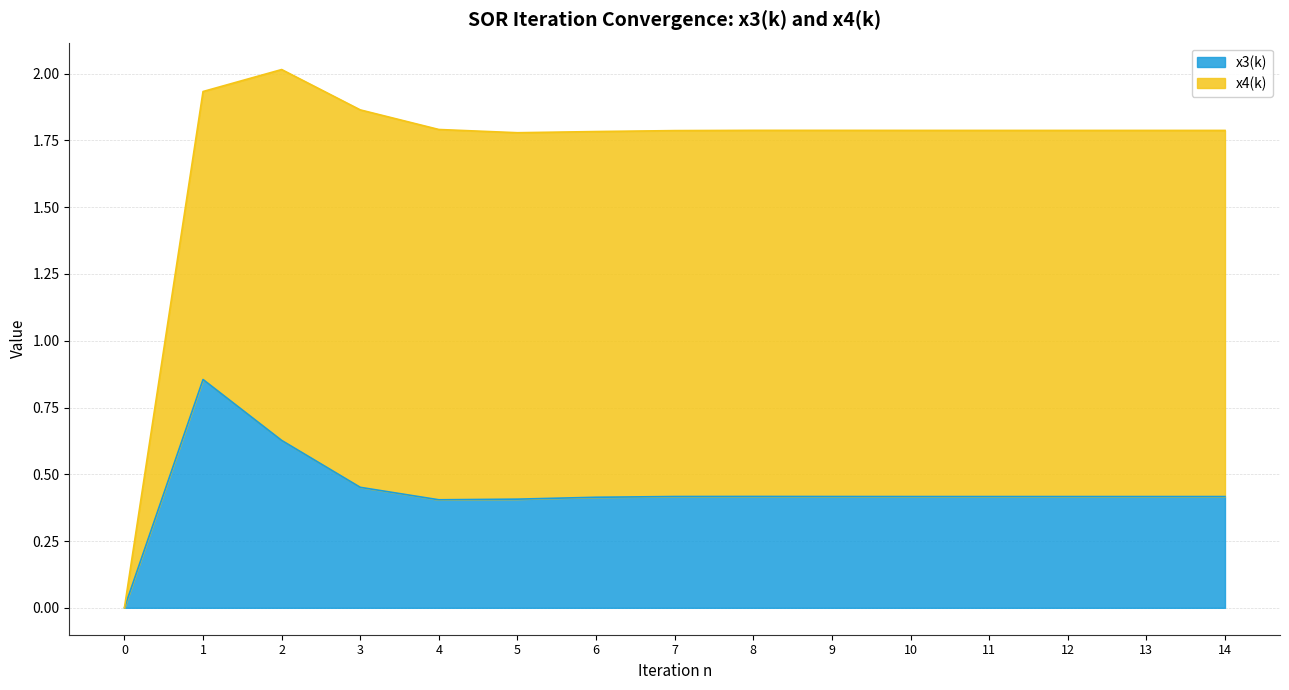

At which category does the data reach its first local peak?

1